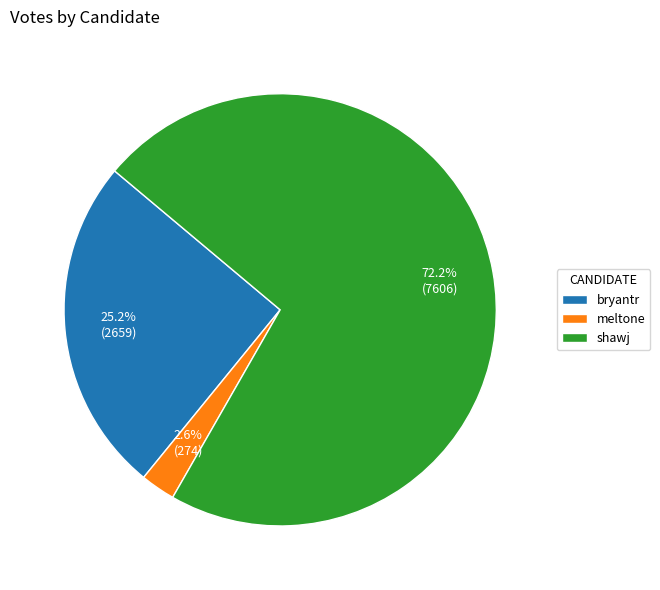

What portion of the pie excludes bryantr?

74.8%